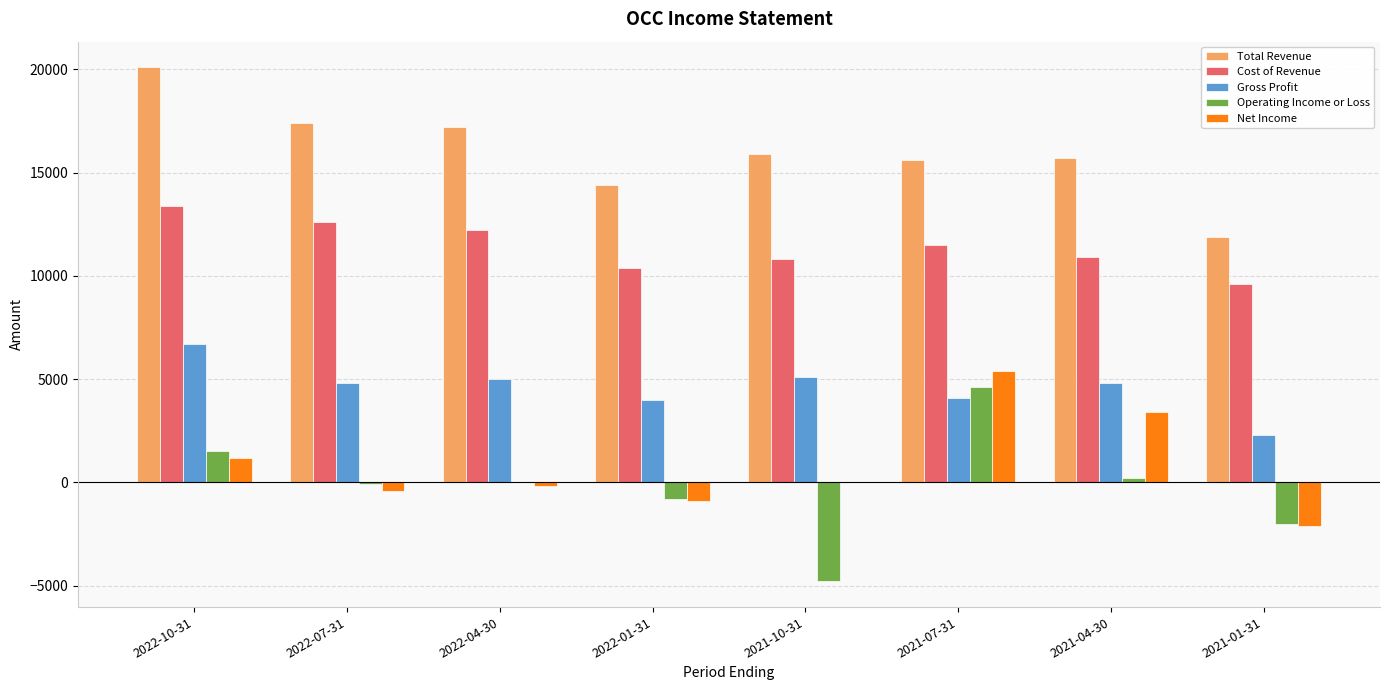

Which label corresponds to the largest value in the chart?

2022-10-31